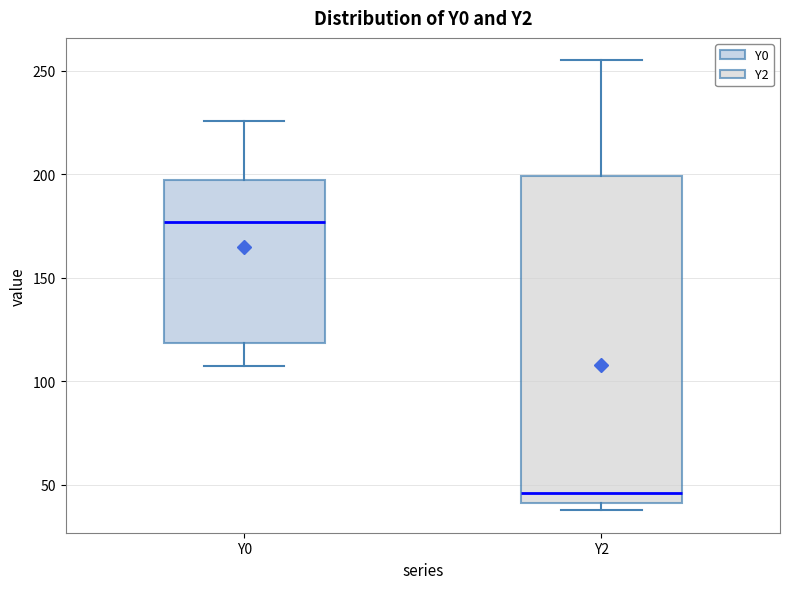

Reading left to right, read every box against the y-axis: the position of its median line, the range the box covers, and the ends of its whiskers. The values are not printed on the chart, so give them approximately, as read against the axis.

Y0: median 175, box 120 to 195, whiskers 105 to 225
Y2: median 45, box 40 to 200, whiskers 40 (just below the box's lower edge) to 255